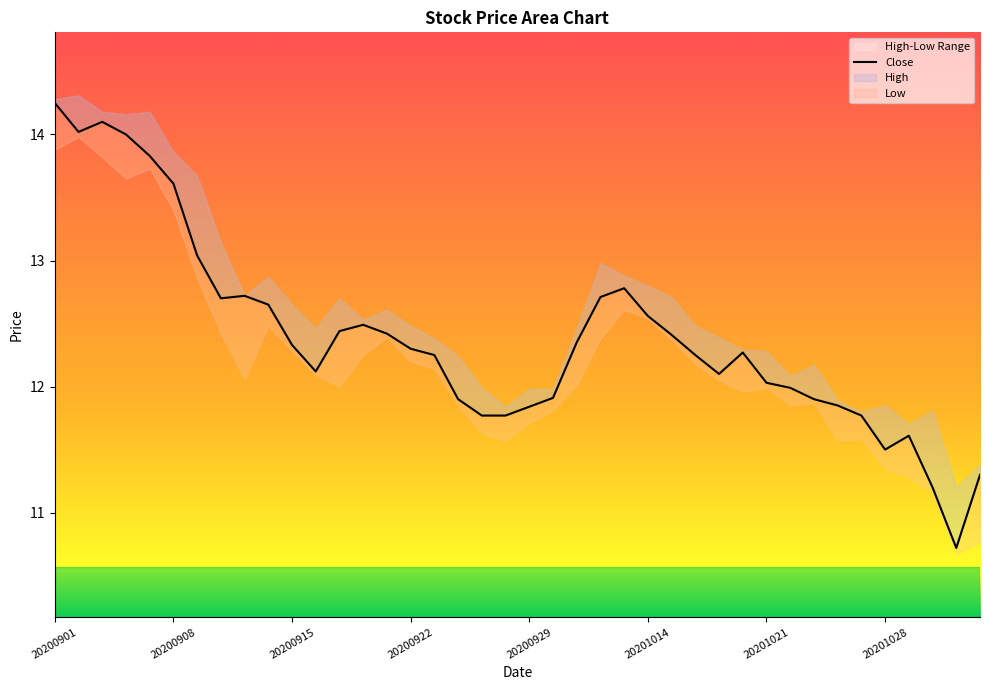

What is the difference between the second highest and minimum values?

3.4